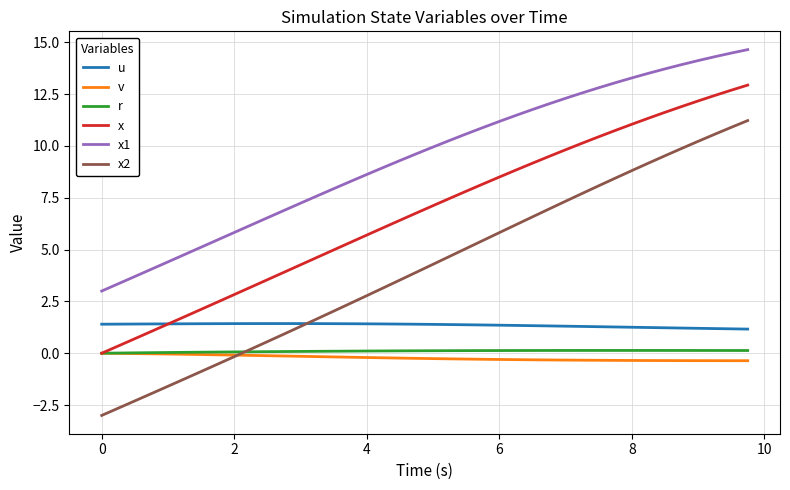

Is this an area chart (filled region under the line)?

No